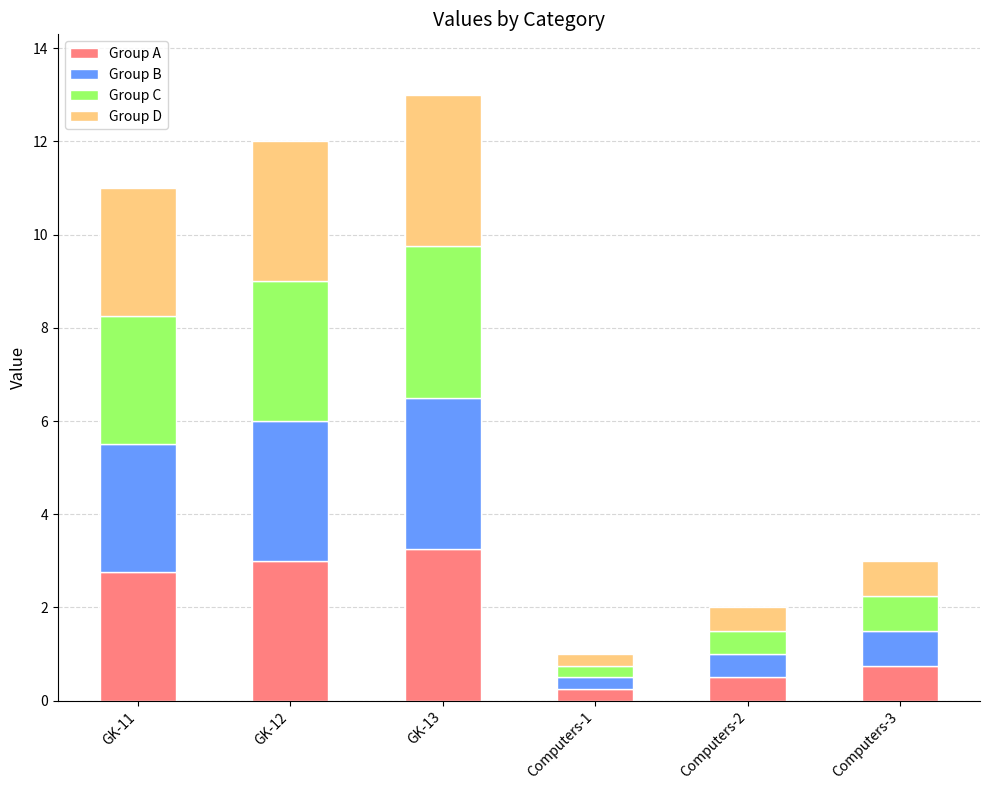

Are the bars horizontal?

No